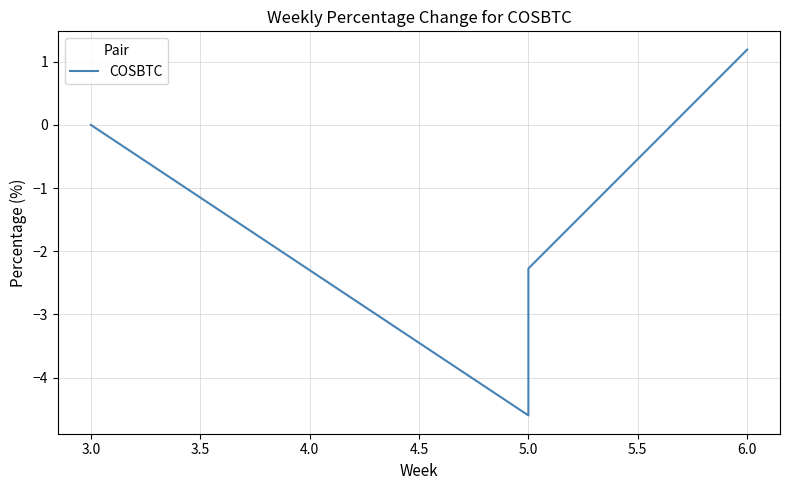

What is the minimum value shown in the chart?

-4.6